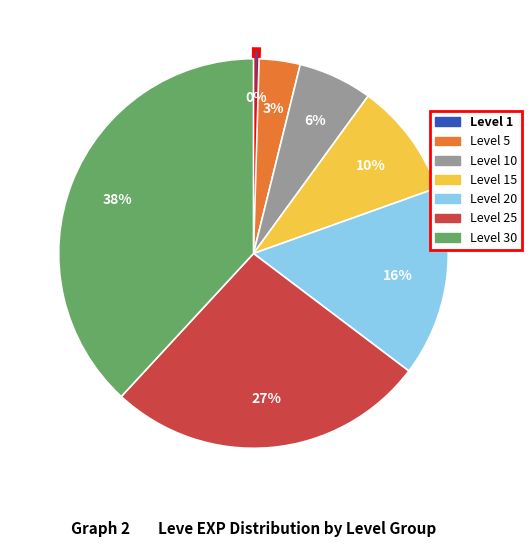

Is there a majority slice in this chart?

No